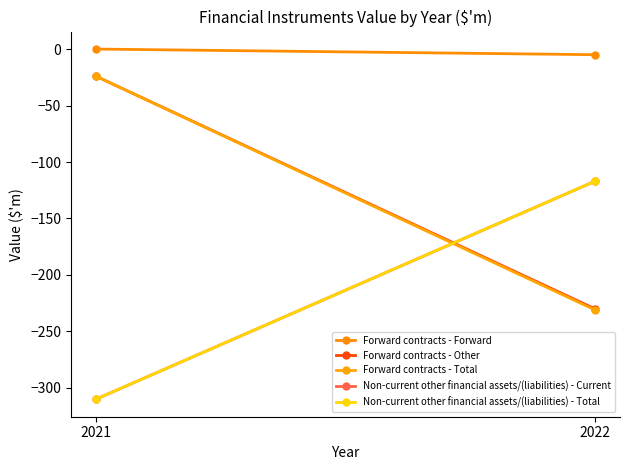

Reading left to right, extract all data points from this chart.

Forward contracts - Forward: -5	0
Forward contracts - Other: -230	-24
Forward contracts - Total: -231	-24
Non-current other financial assets/(liabilities) - Current: -117	-310
Non-current other financial assets/(liabilities) - Total: -117	-310